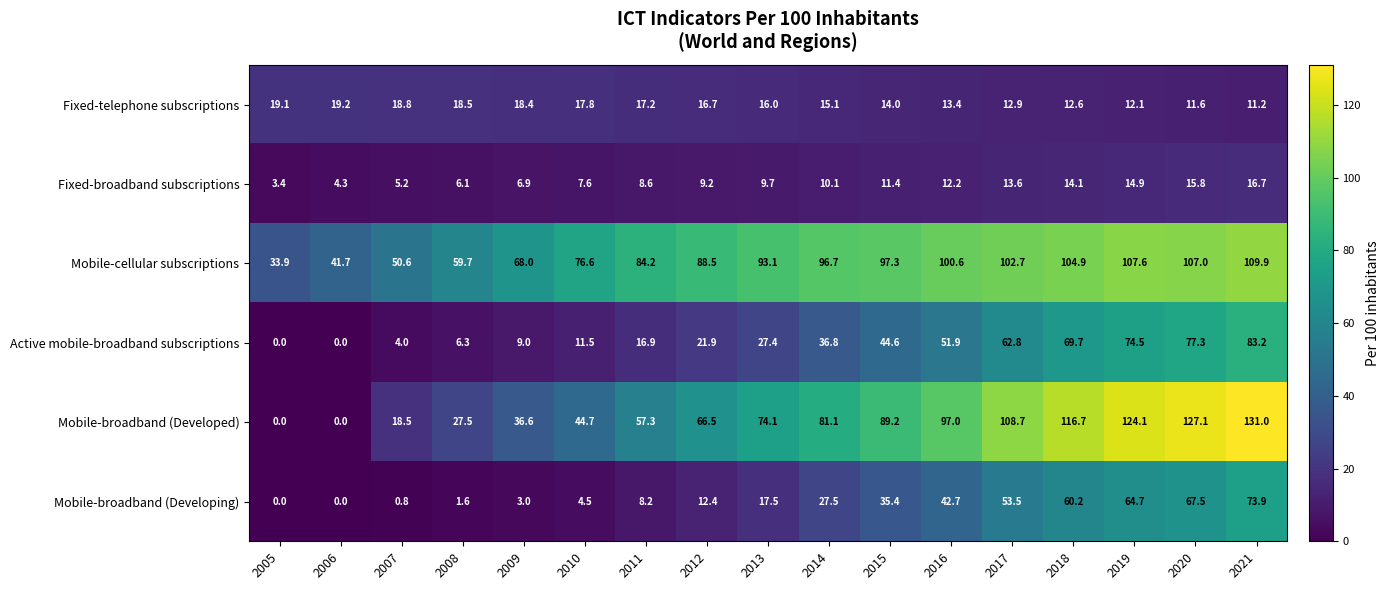

Which series has the largest total across all categories?

Mobile-cellular subscriptions